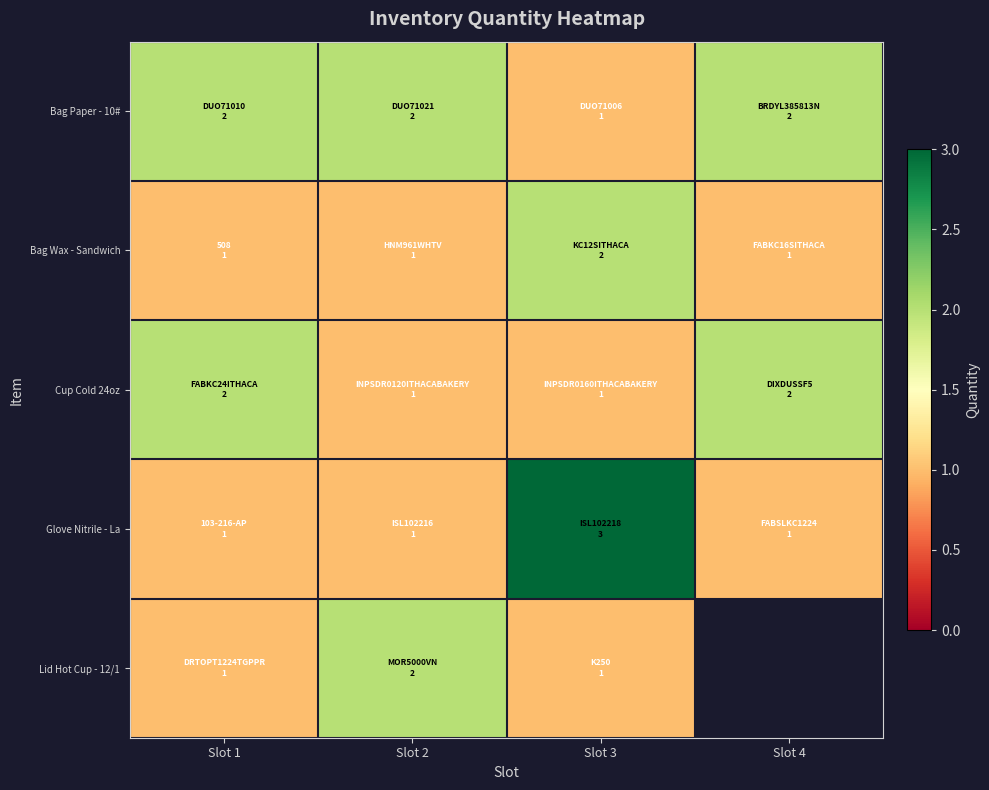

Rank the categories by Bag Wax - Sandwich value from lowest to highest.

Slot 1, Slot 2, Slot 4, Slot 3